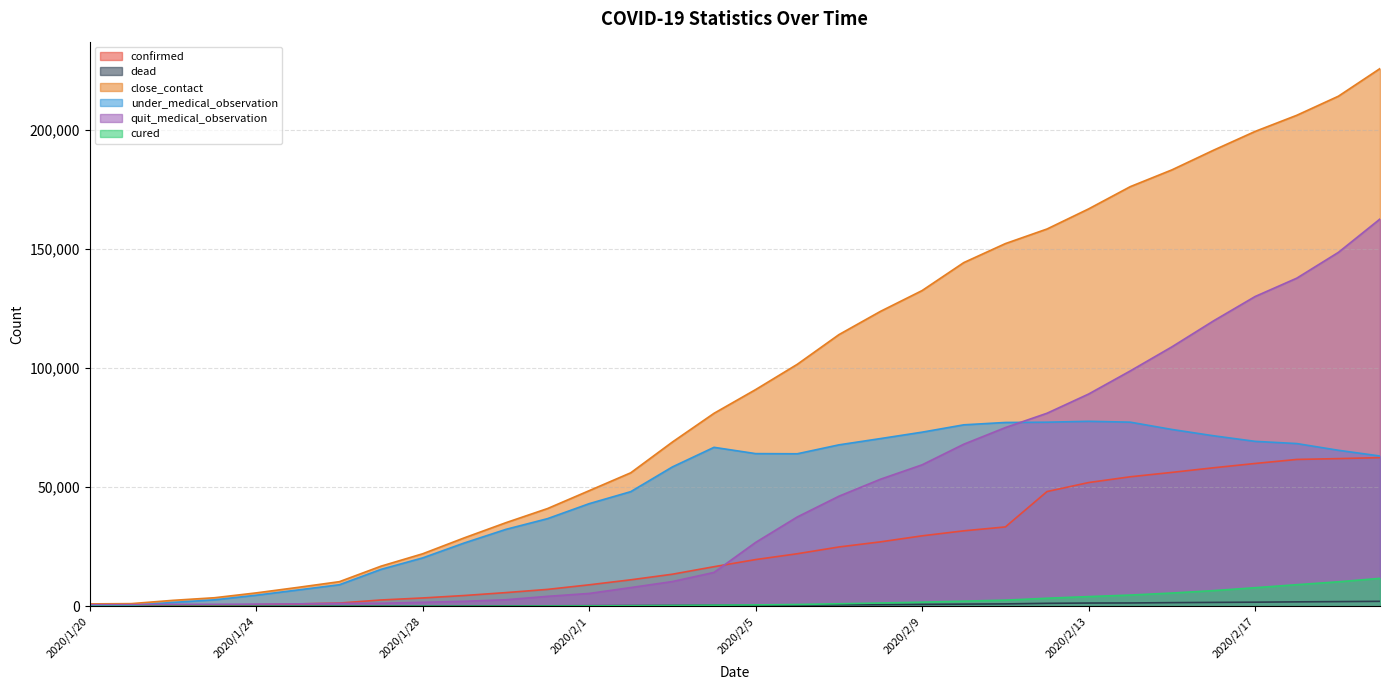

What is the difference between the maximum and minimum values in the under_medical_observation series?

77354